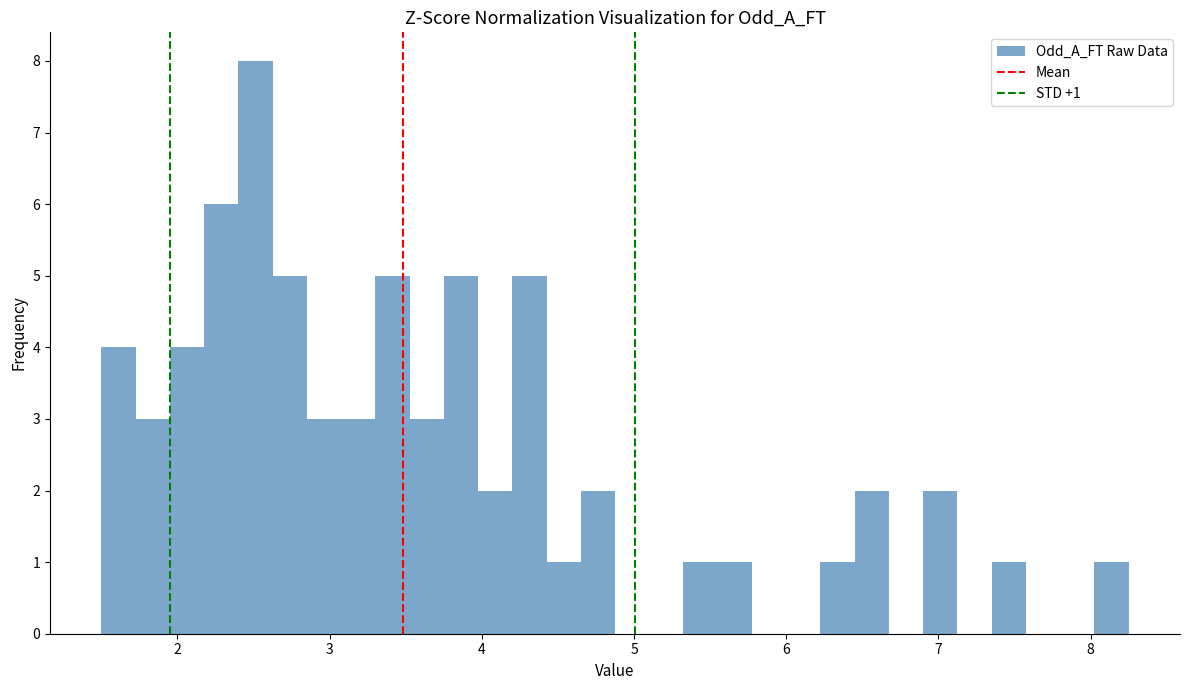

Read against the x-axis, roughly where is the centre of the tallest bar?

2.5